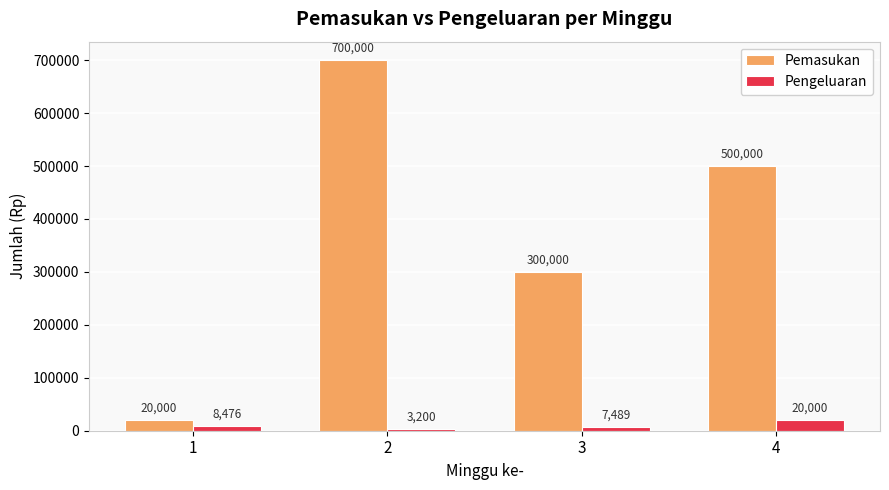

What is the lowest value of the Pemasukan series?

20000